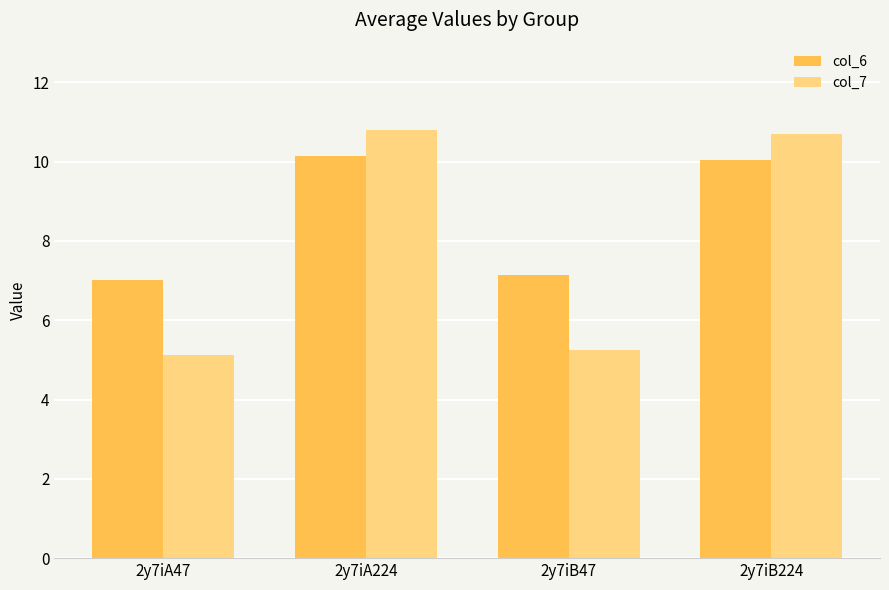

Reading right to left, extract all data points from this chart.

col_6: 10.0	7.1	10.1	7.0
col_7: 10.7	5.2	10.8	5.1